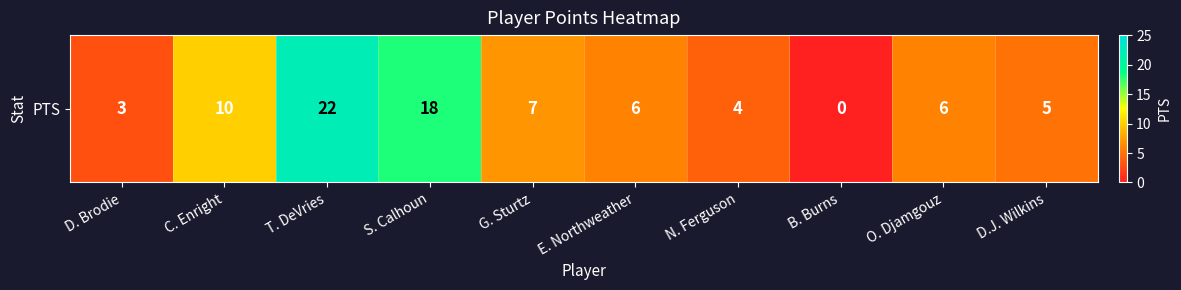

Reading left to right, extract all data points from this chart.

3	10	22	18	7	6	4	0	6	5